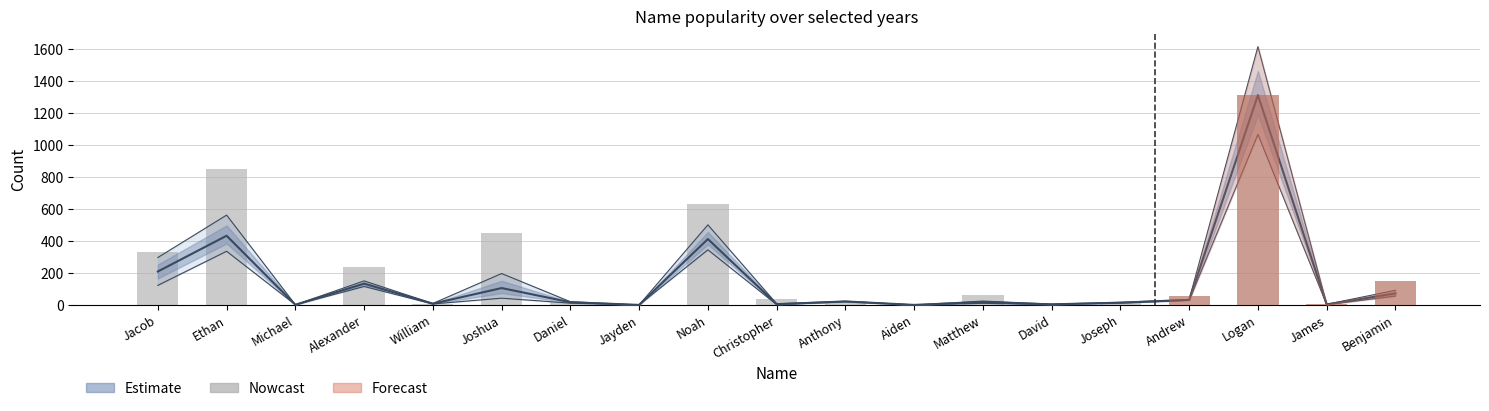

How many values are below 35?

9